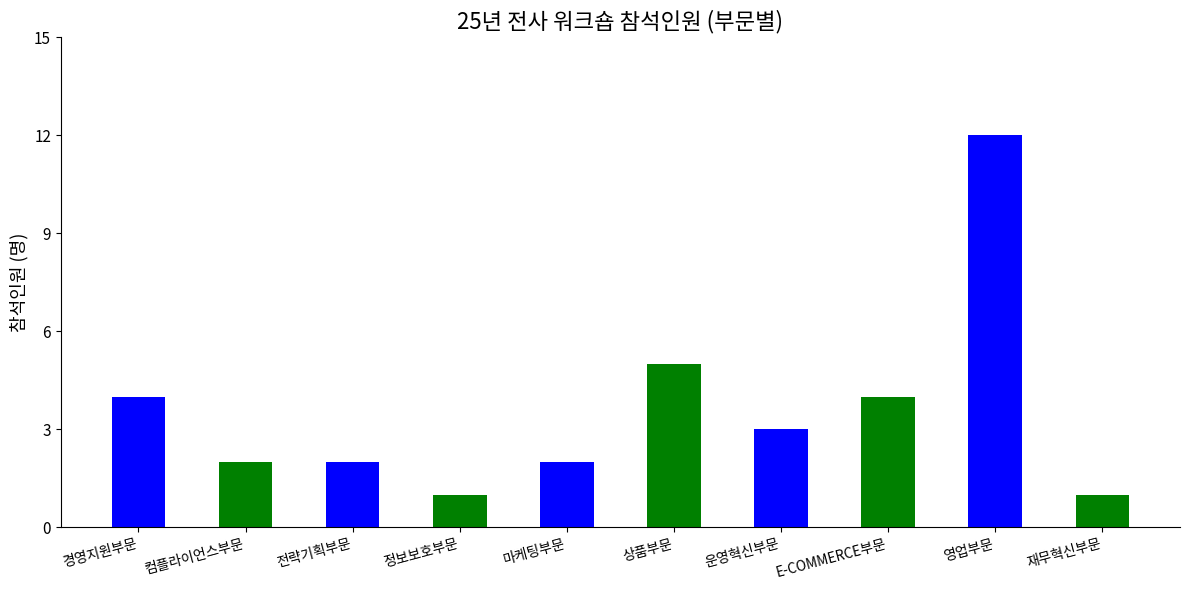

What is the sum of all values?

36